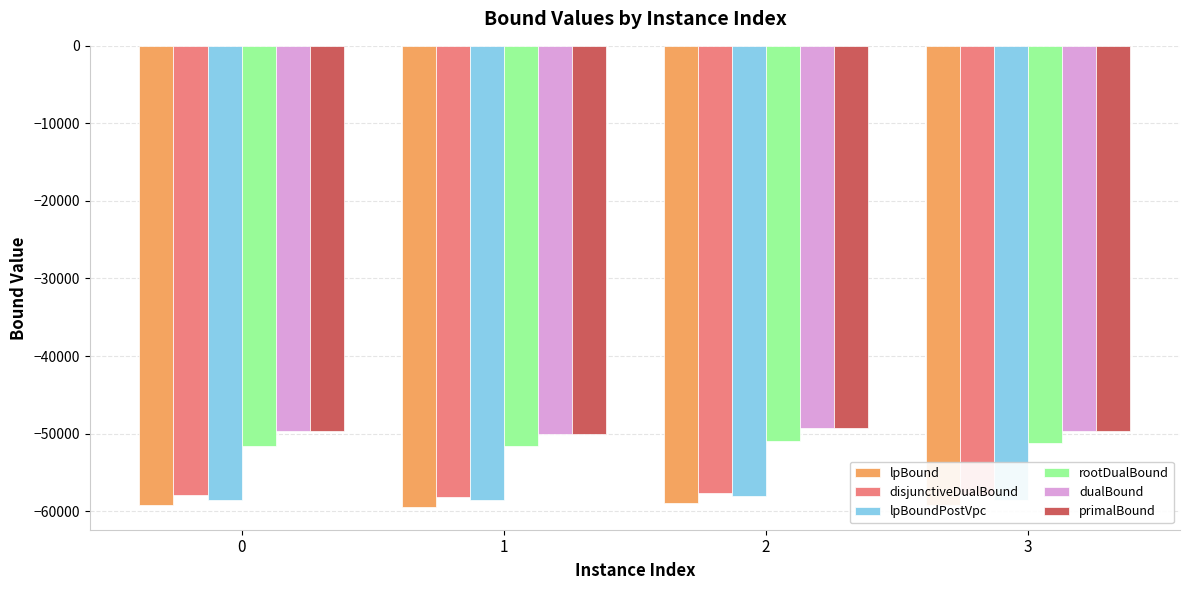

What are all the series names shown in the legend?

lpBound, disjunctiveDualBound, lpBoundPostVpc, rootDualBound, dualBound, primalBound